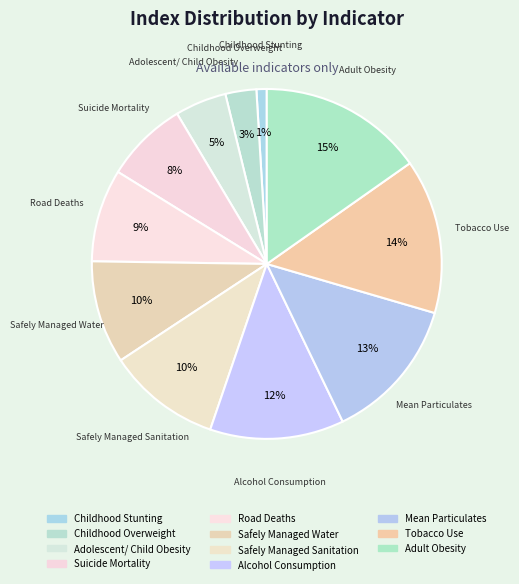

To the nearest percent, what portion does Adult Obesity represent?

15%